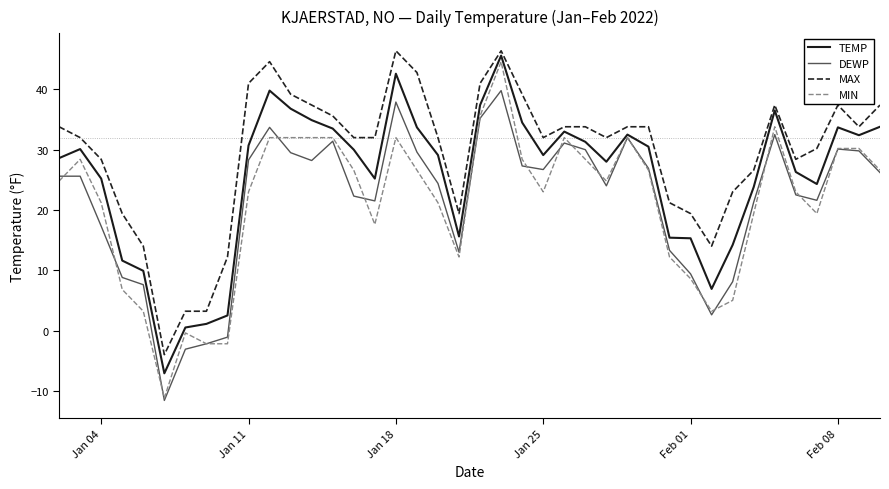

What is the highest value of the MAX series?

46.4